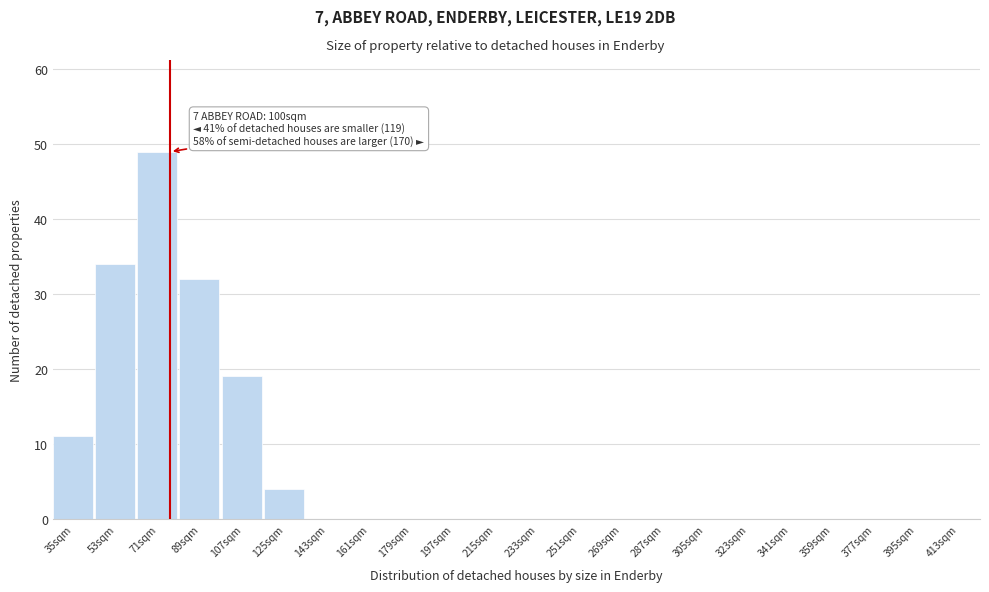

Is it true that the value at 35sqm is 11?

True